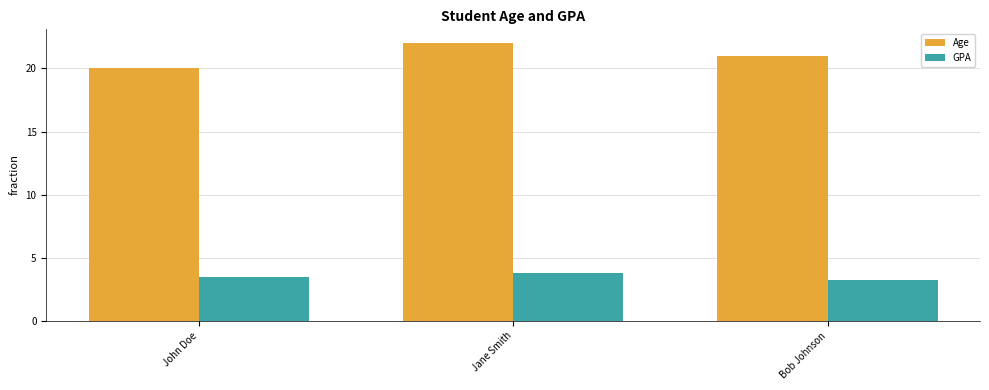

The value of GPA at Jane Smith is 5.3. True or false?

False